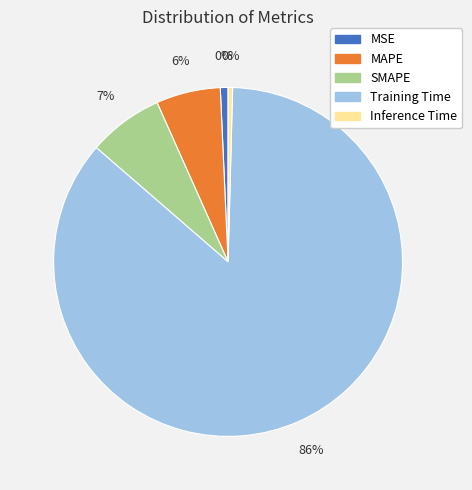

How many segments does this pie chart have?

5